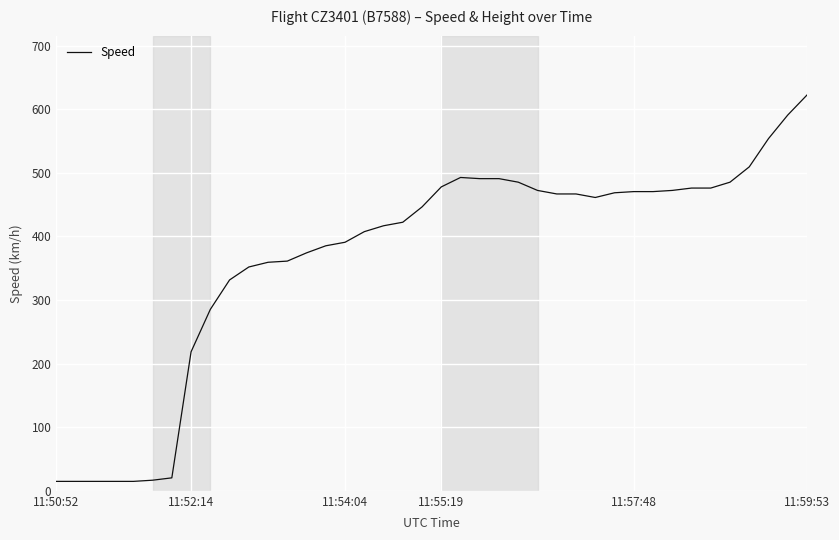

What is the difference between the maximum and minimum values?

607.5